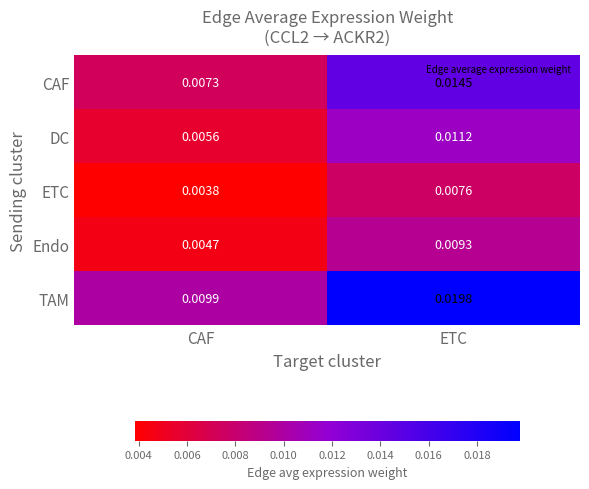

Is the value of CAF at ETC greater than the value of Endo at CAF?

Yes